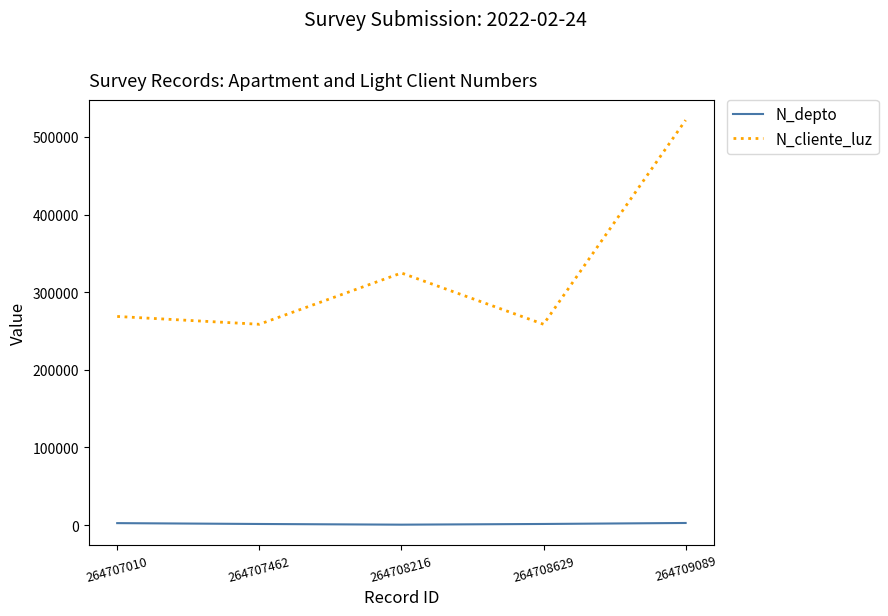

What is the sum of the N_cliente_luz values at 264707462 and 264707010?

527397